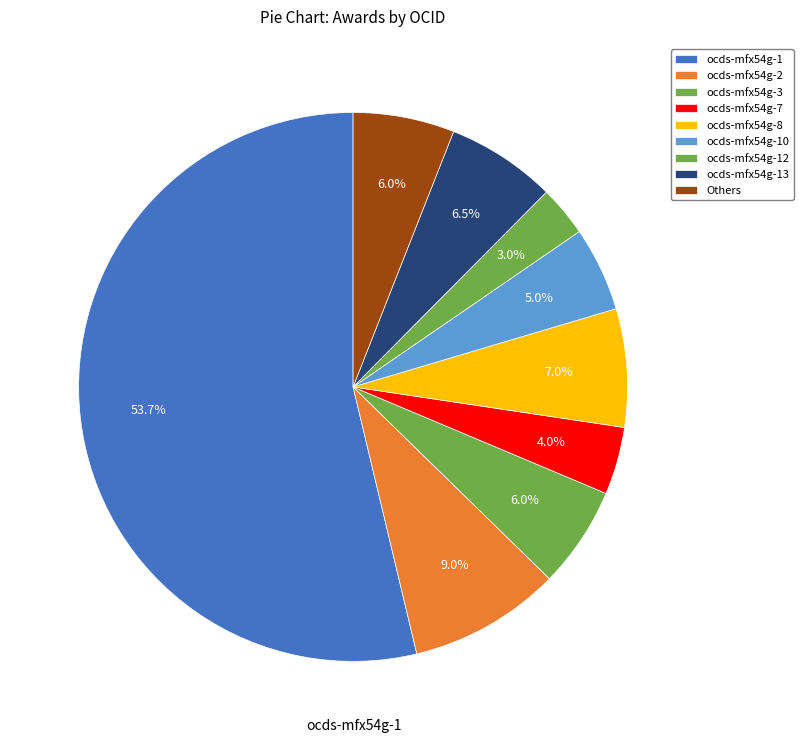

To the nearest percent, what portion does ocds-mfx54g-3 represent?

6%